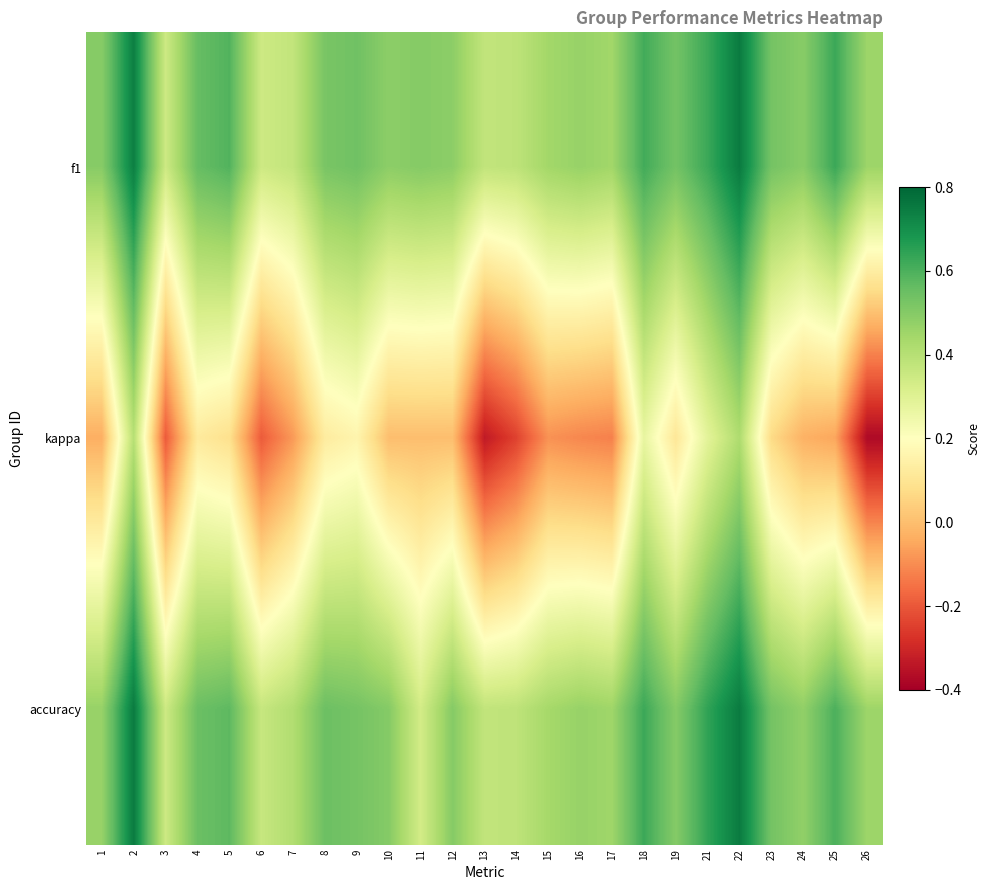

Which category has the highest value across all series?

22